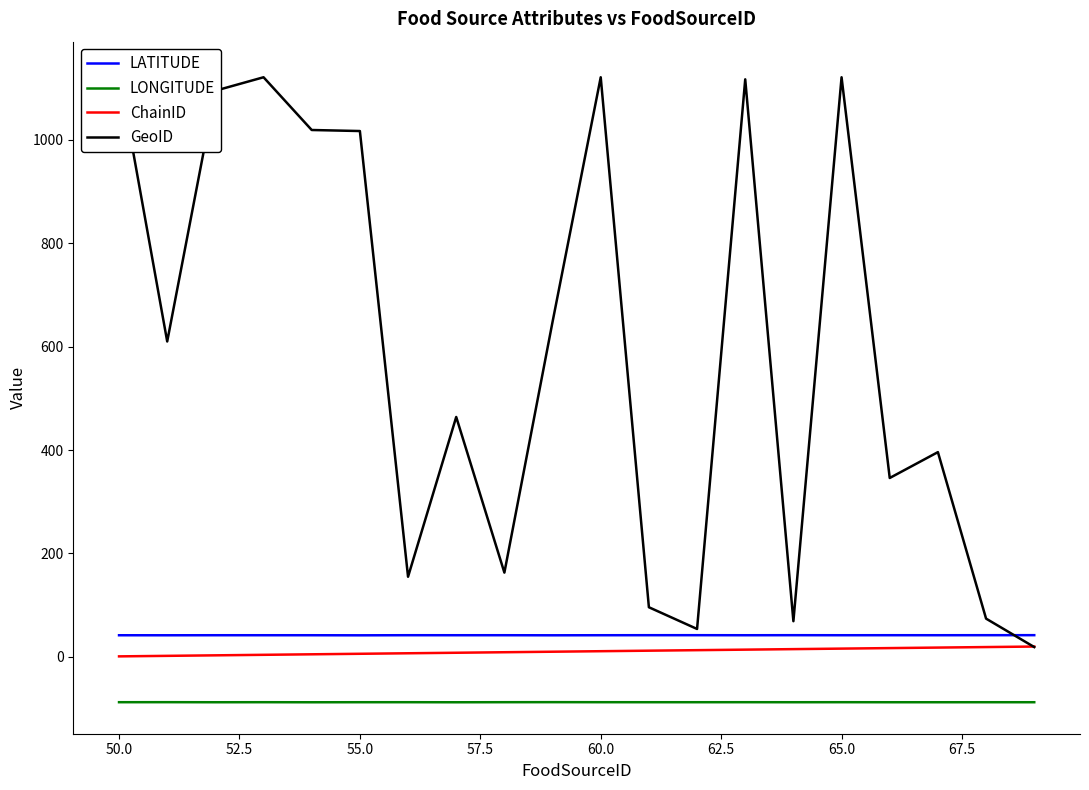

How many lines are shown in the chart?

4